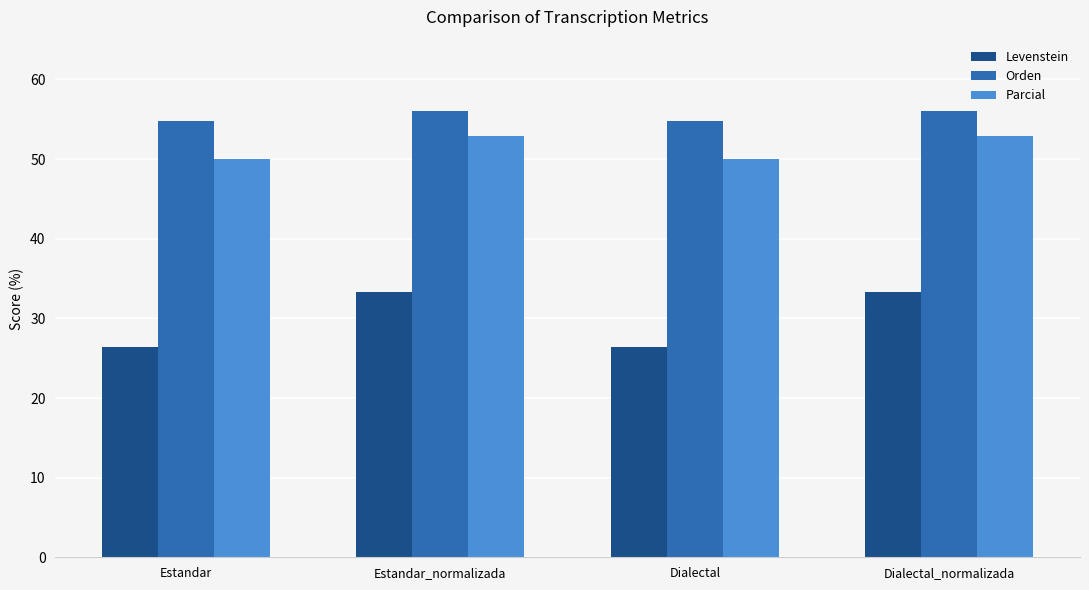

What is the maximum value shown in the chart?

56.1